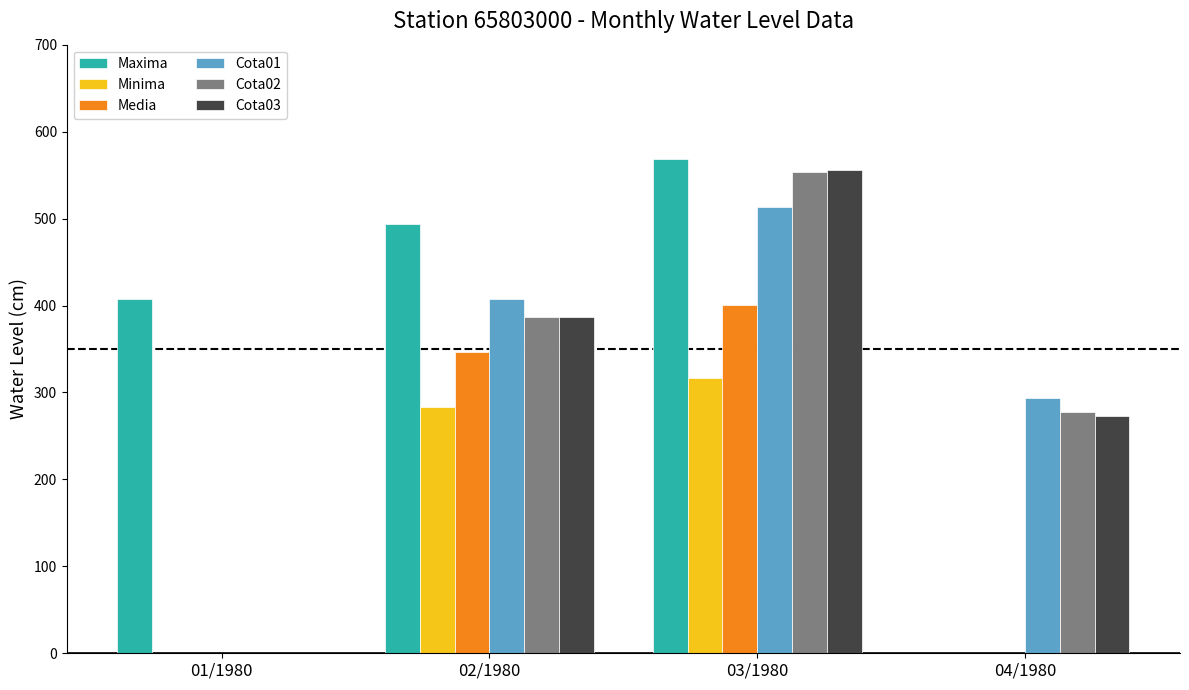

What is the greatest value displayed?

568